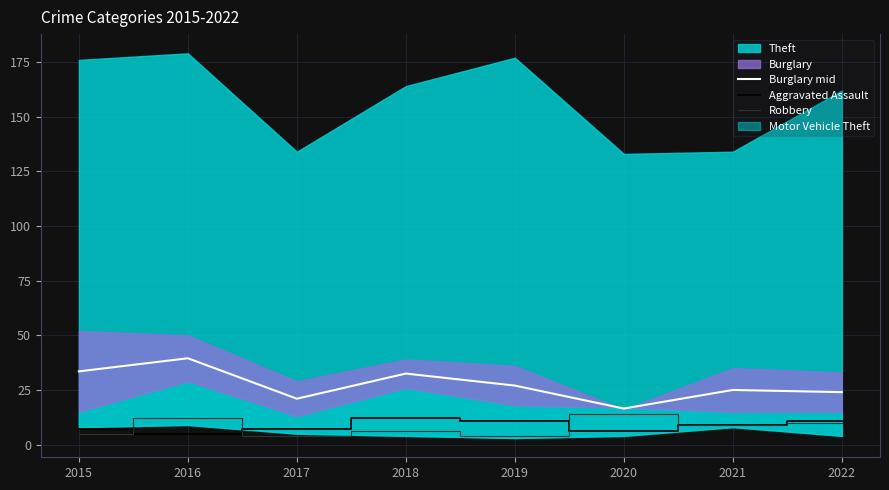

True or false: Aggravated Assault has a value of 13.6 at 2021.

False